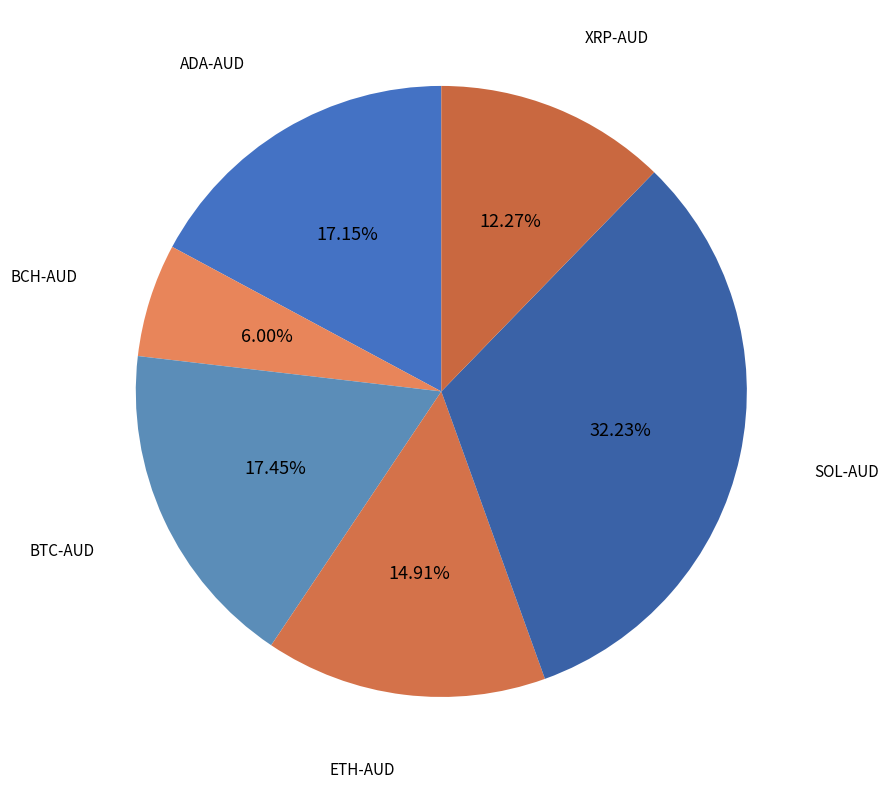

To the nearest percent, what is the average slice percentage?

17%